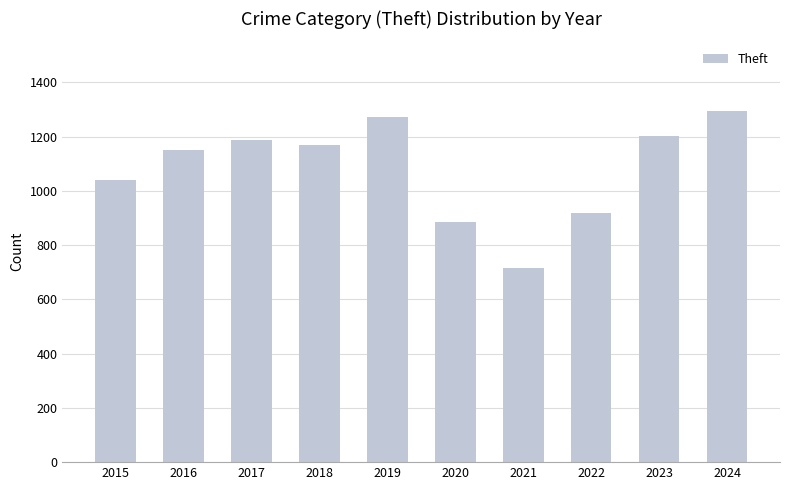

Reading left to right, transcribe all the data shown in this chart.

2015=1041	2016=1151	2017=1188	2018=1170	2019=1272	2020=884	2021=716	2022=920	2023=1204	2024=1293